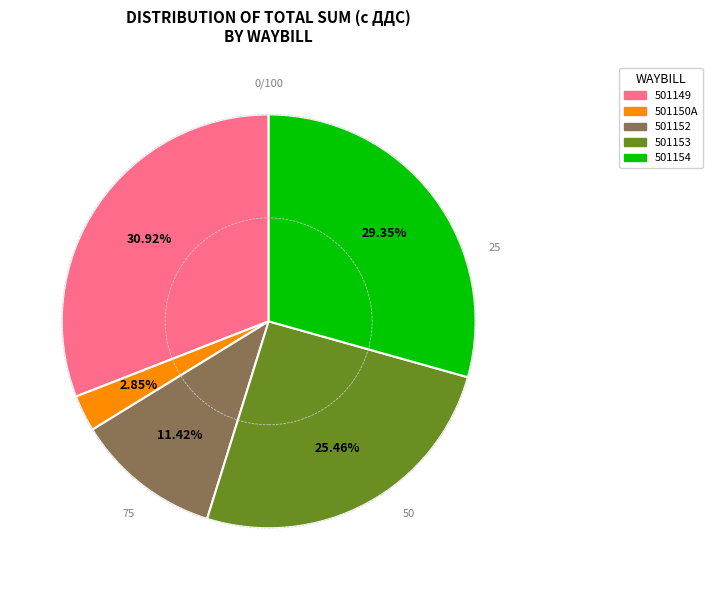

How many slices are in this pie chart?

5